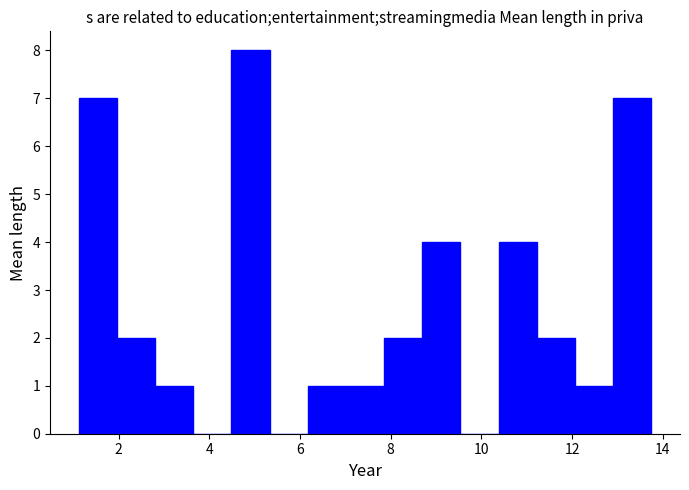

Reading left to right, transcribe this chart: for each bar, give the range it covers on the x-axis and its height. Neither the bar edges nor the heights are printed on the chart, so give them approximately, as read against the axes.

1.2 to 2.0: 7
2.0 to 2.8: 2
2.8 to 3.6: 1
3.6 to 4.4: 0
4.4 to 5.4: 8
5.4 to 6.2: 0
6.2 to 7.0: 1
7.0 to 7.8: 1
7.8 to 8.6: 2
8.6 to 9.6: 4
9.6 to 10.4: 0
10.4 to 11.2: 4
11.2 to 12.0: 2
12.0 to 13.0: 1
13.0 to 13.8: 7